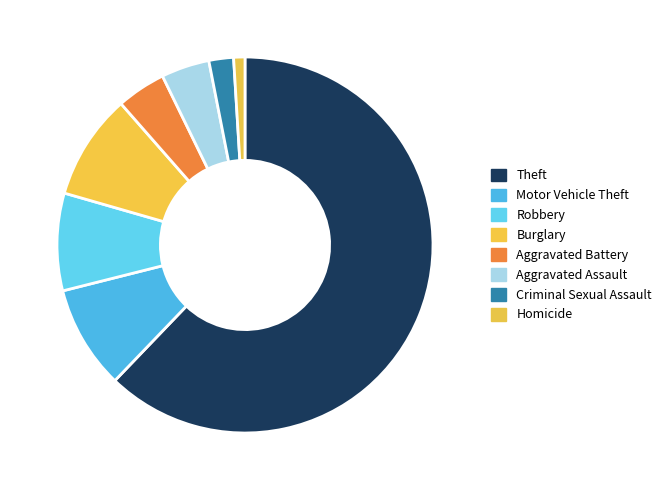

How much of the chart is everything except Criminal Sexual Assault?

97.9%